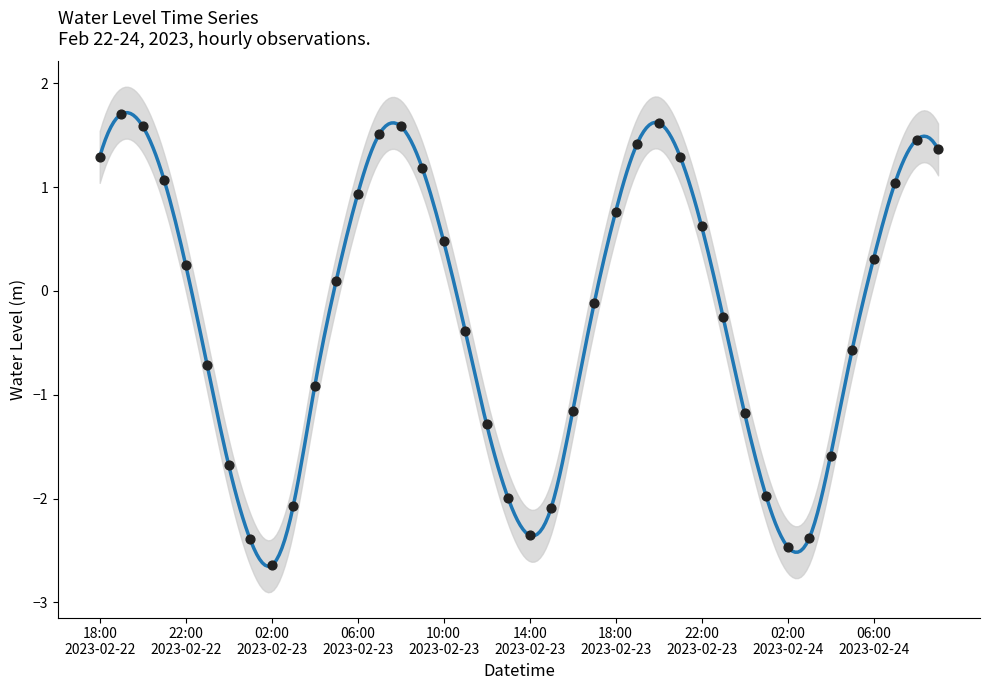

Which has a higher value, 2023-02-23 02:00:00 or 2023-02-23 03:00:00?

2023-02-23 03:00:00